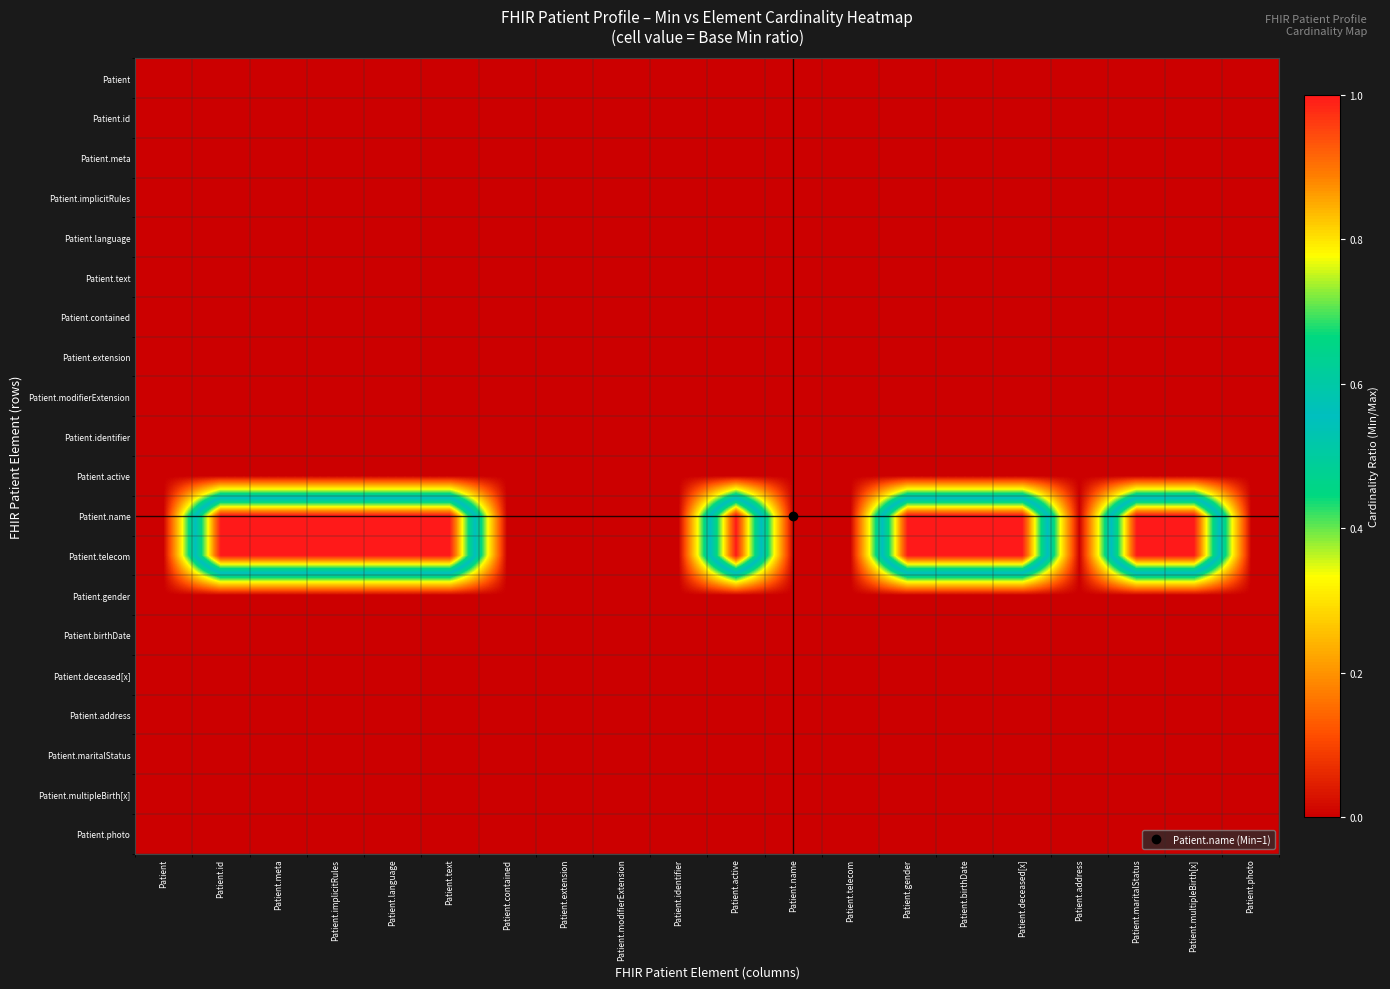

Between Patient.id and Patient.modifierExtension, which series saw the biggest shift?

Patient.name